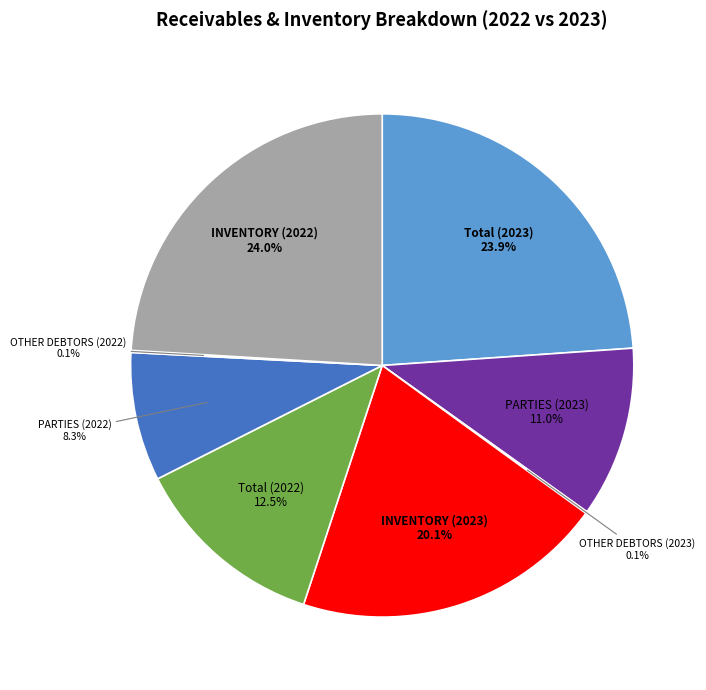

Does any single category account for the majority?

No